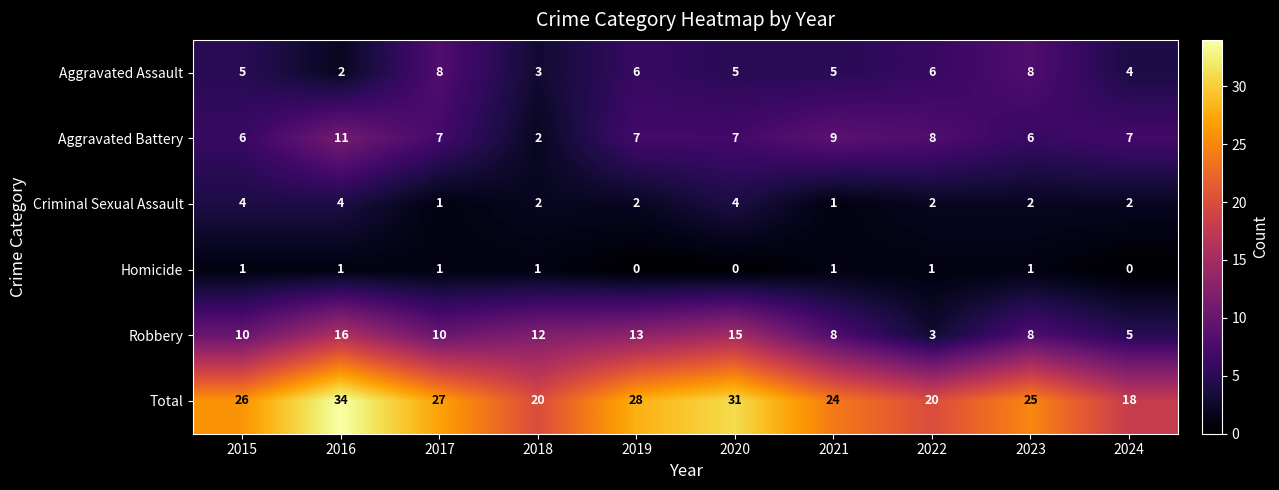

Which series changed the most between 2015 and 2019?

Robbery